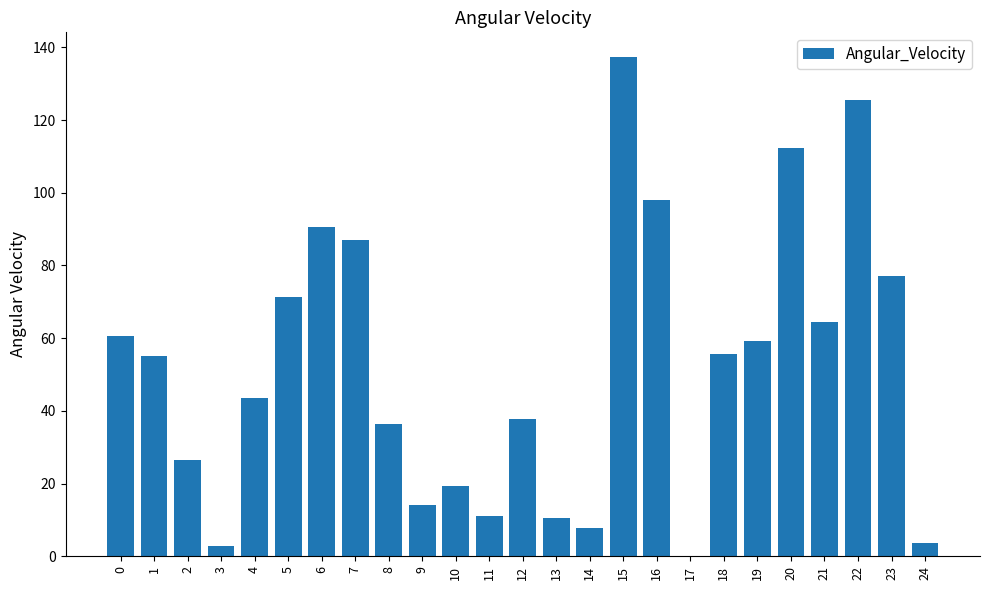

What is the sum of the values at 10 and 14?

27.1